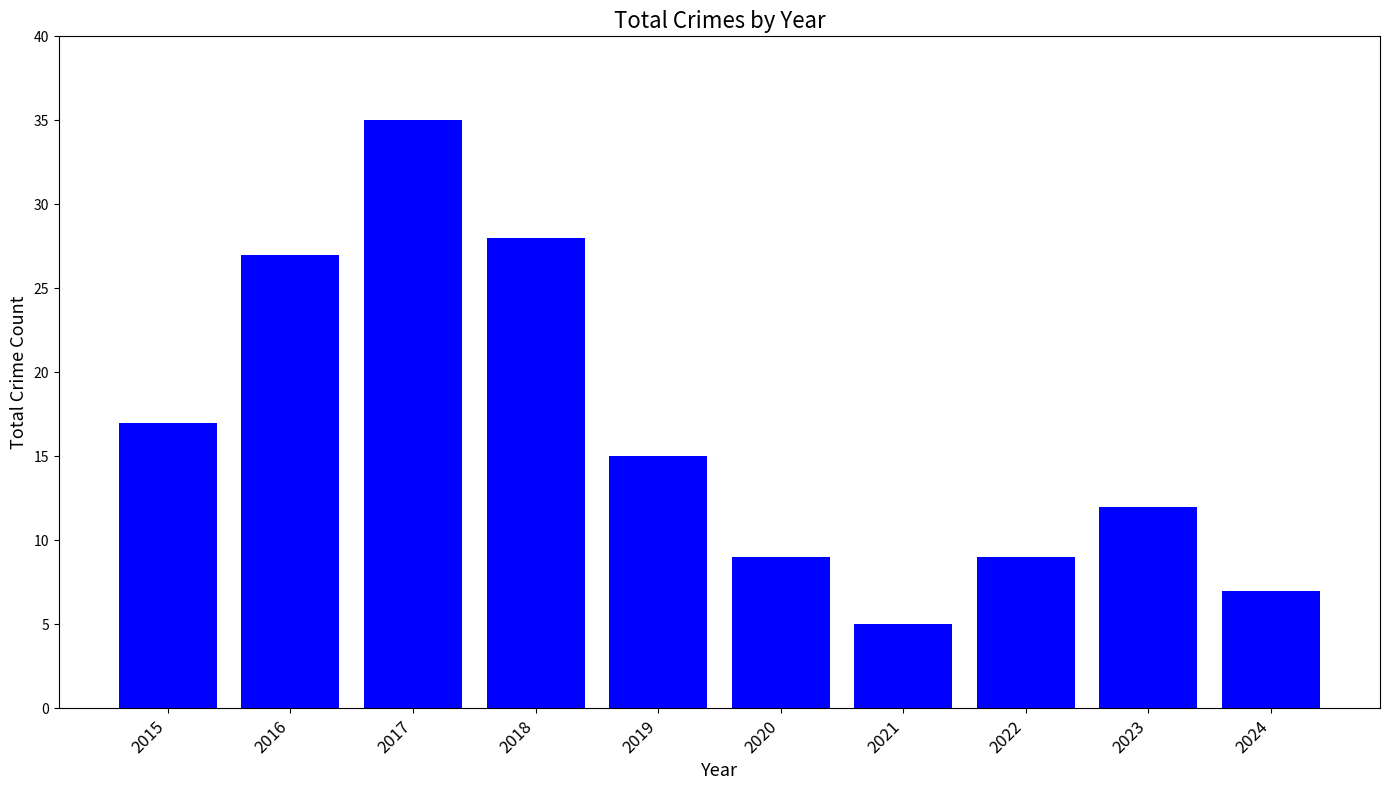

Where is the data nearest to the value 20?

2015